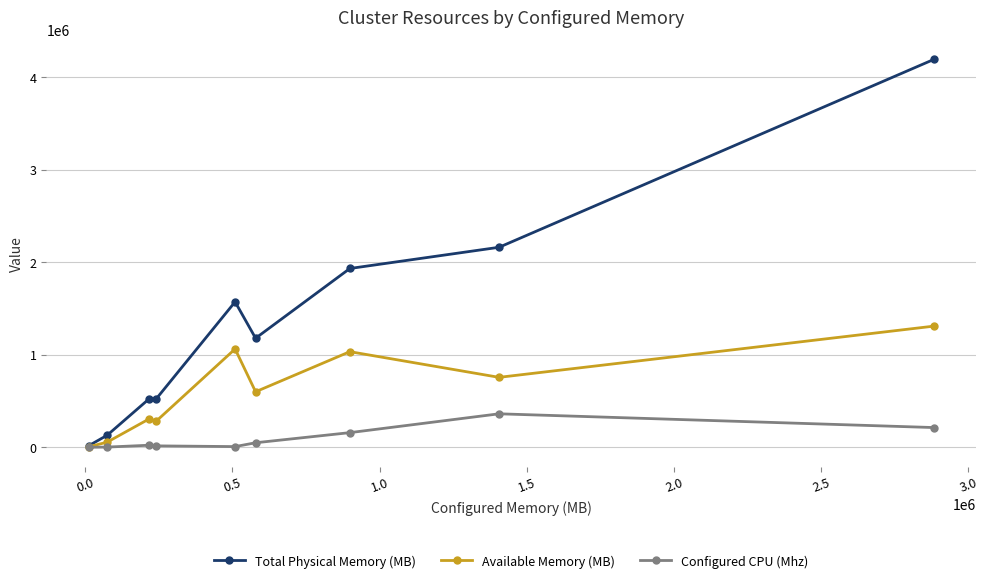

Which series has the largest total across all categories?

Total Physical Memory (MB)